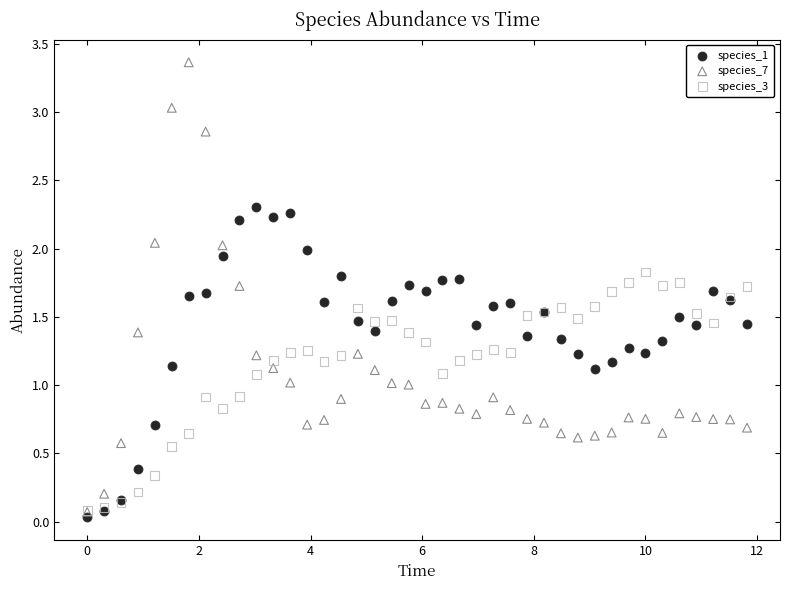

What are all the series names shown in the legend?

species_1, species_7, species_3